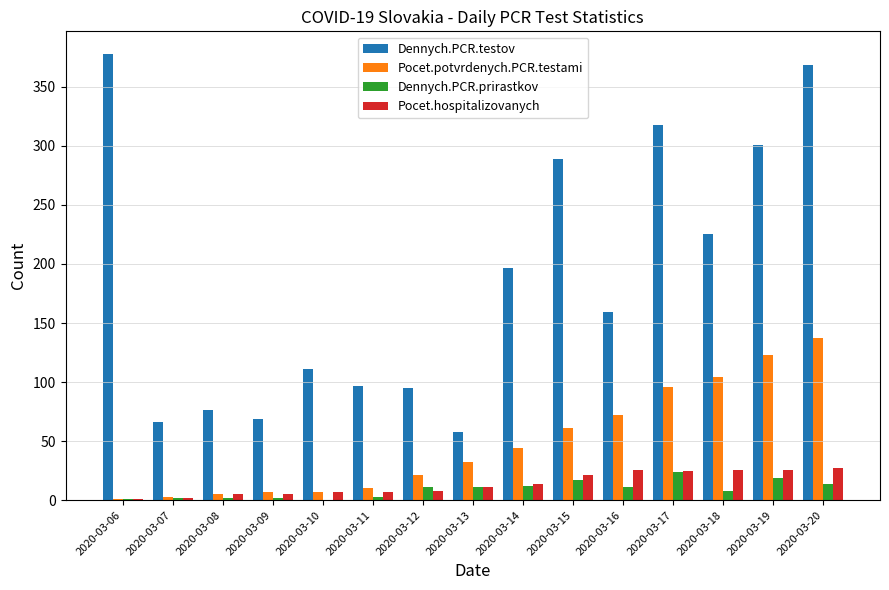

At which category is the sum across all series the highest?

2020-03-20